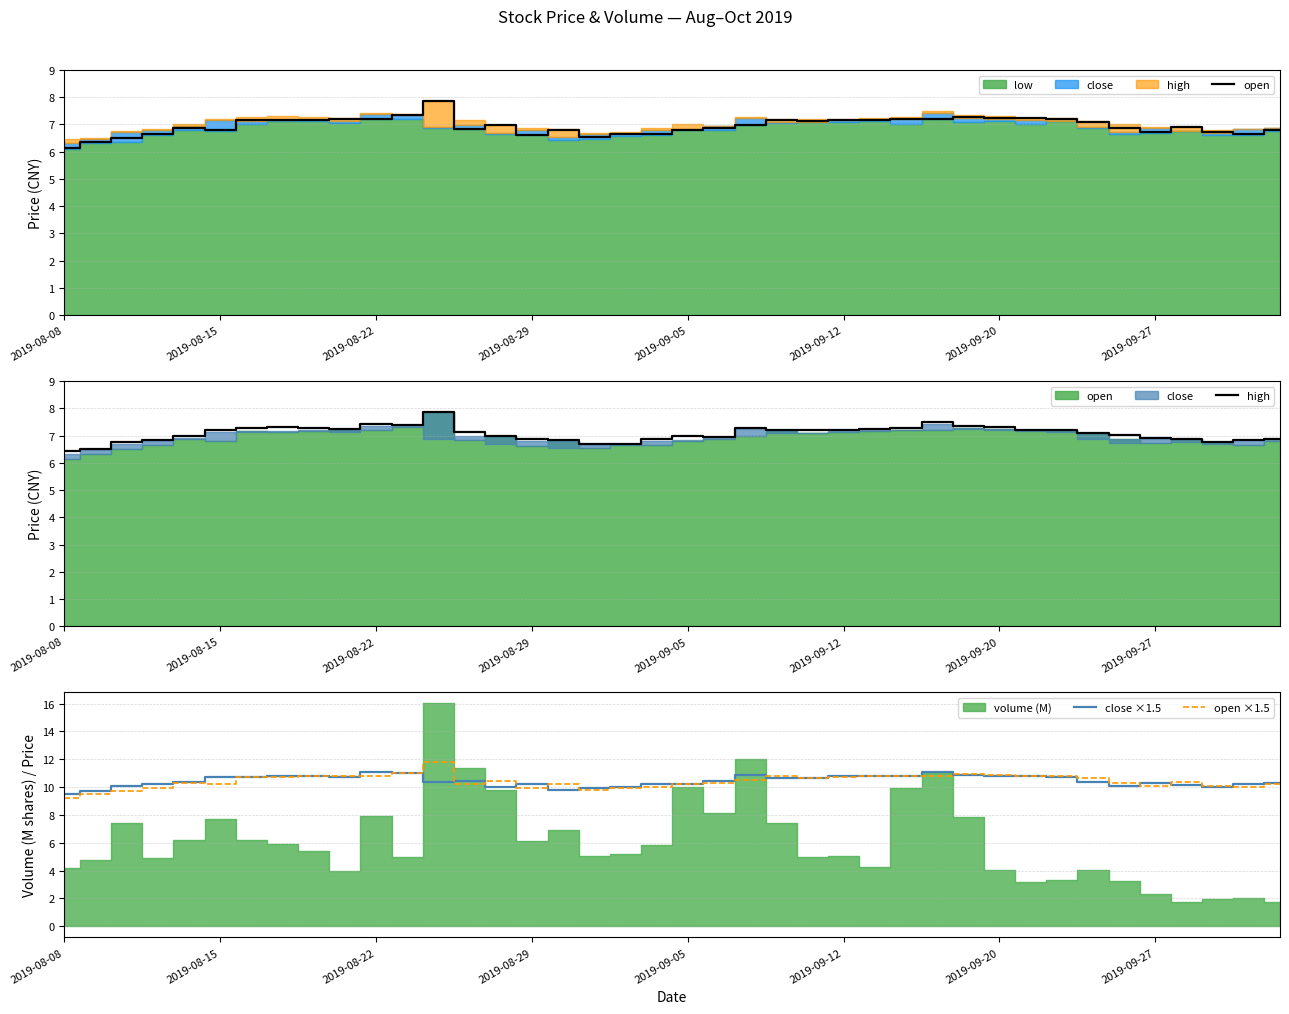

How many interior local valleys does the open series have?

8